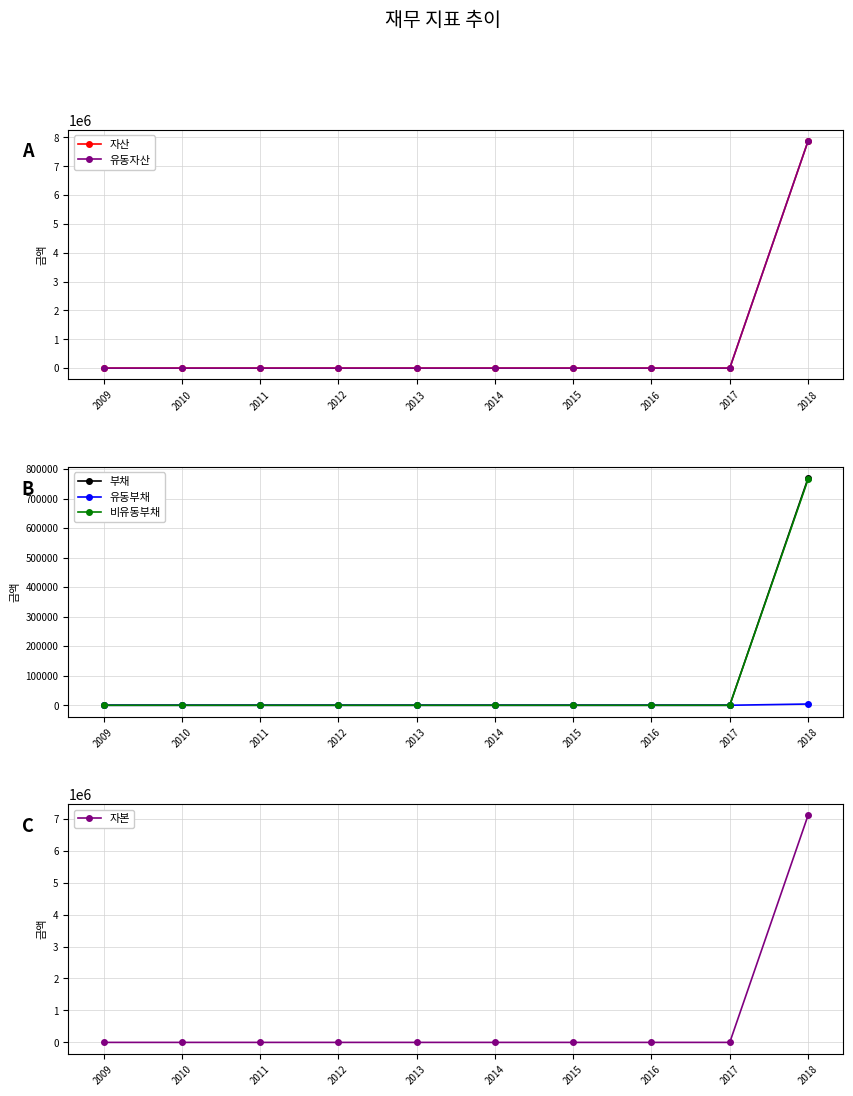

Which series changed the most between 2009 and 2012?

자산